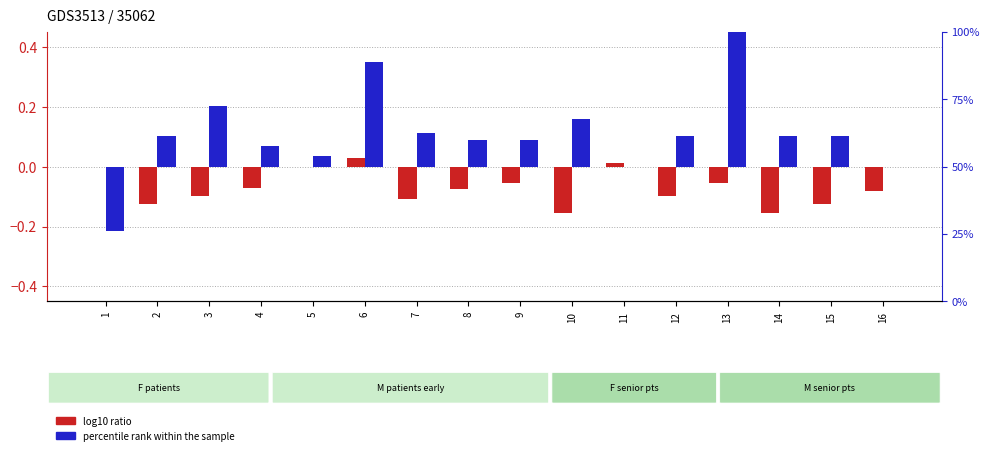

Which series changed the most between 5 and 6?

percentile rank within the sample